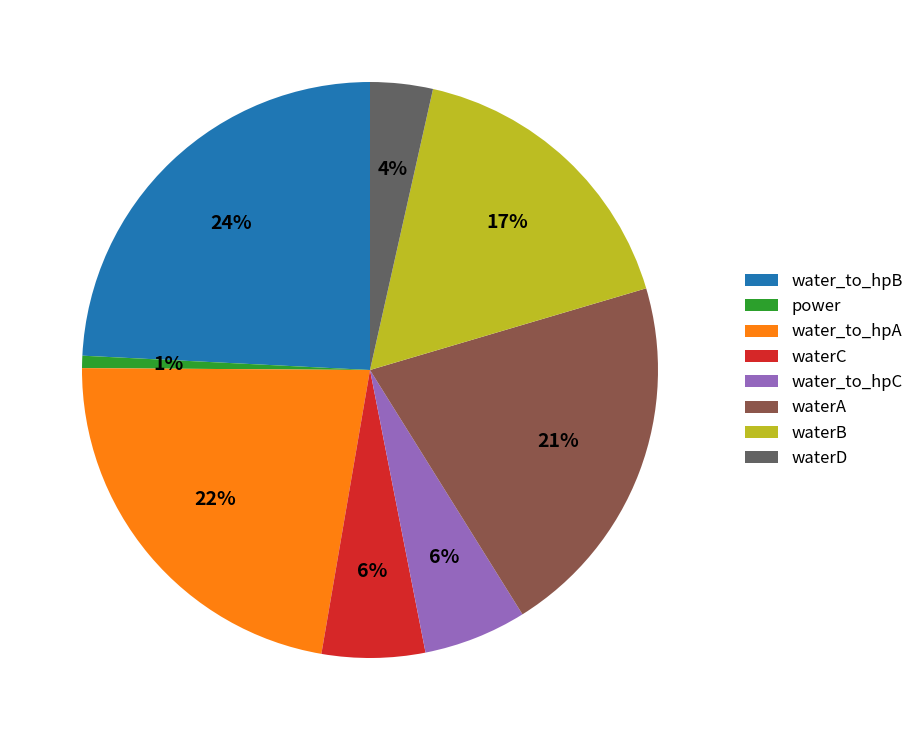

Do waterA and water_to_hpA together represent more than half of the pie?

No